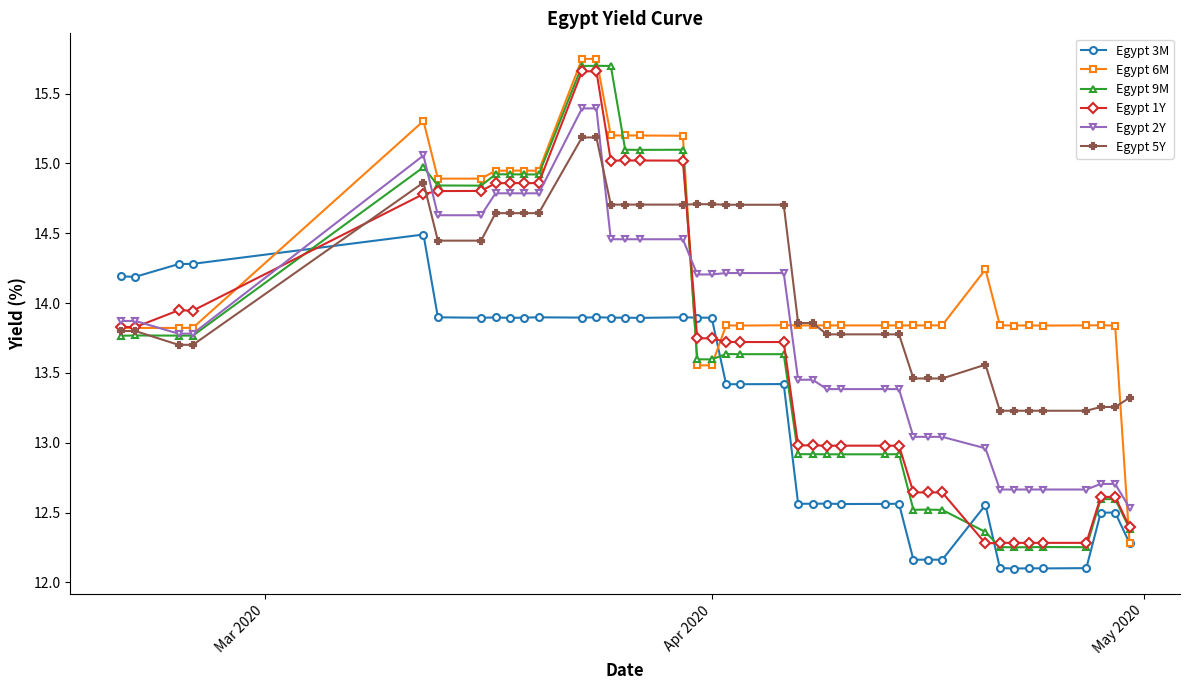

After their last crossing, which series has the higher values: Egypt 2Y or Egypt 1Y?

Egypt 2Y